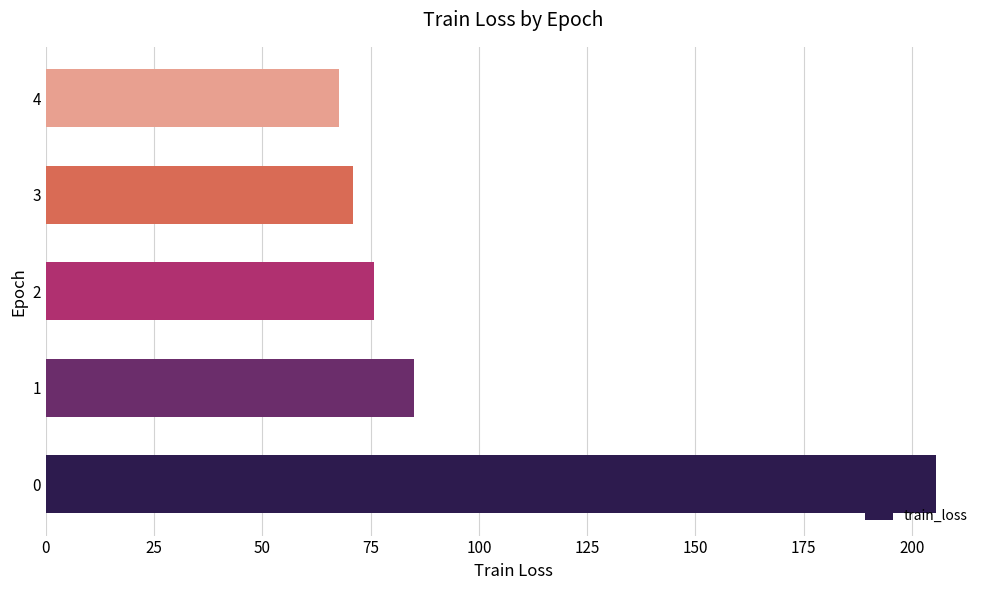

Reading bottom to top, transcribe all the data shown in this chart.

205.4	85.1	75.7	70.8	67.7